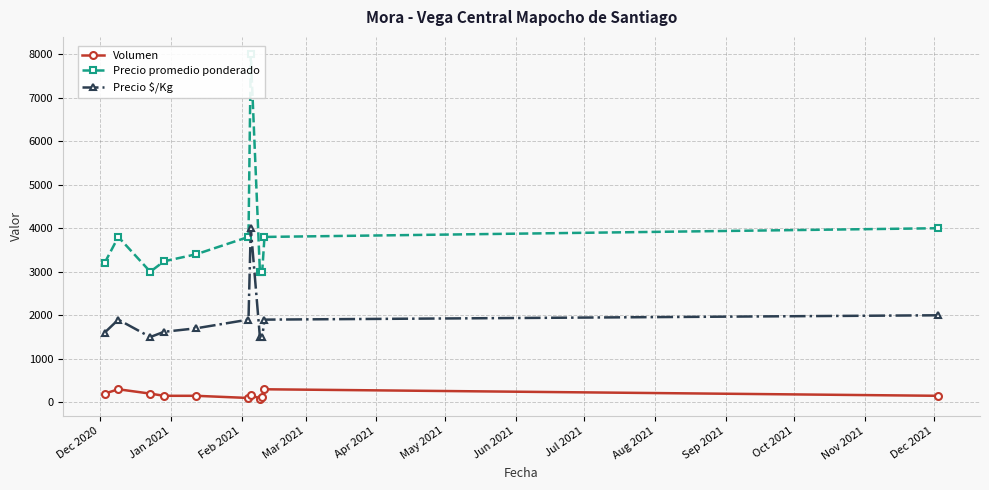

True or false: Precio $/Kg has more than 0 points higher than both neighbors.

True